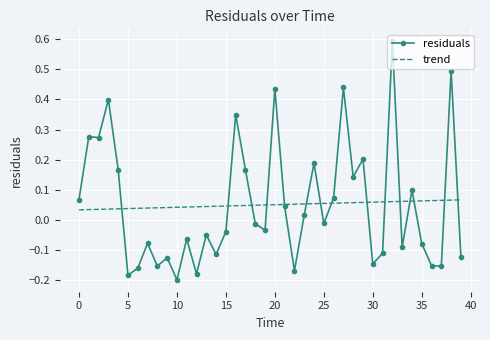

Which series has the widest spread of values?

residuals